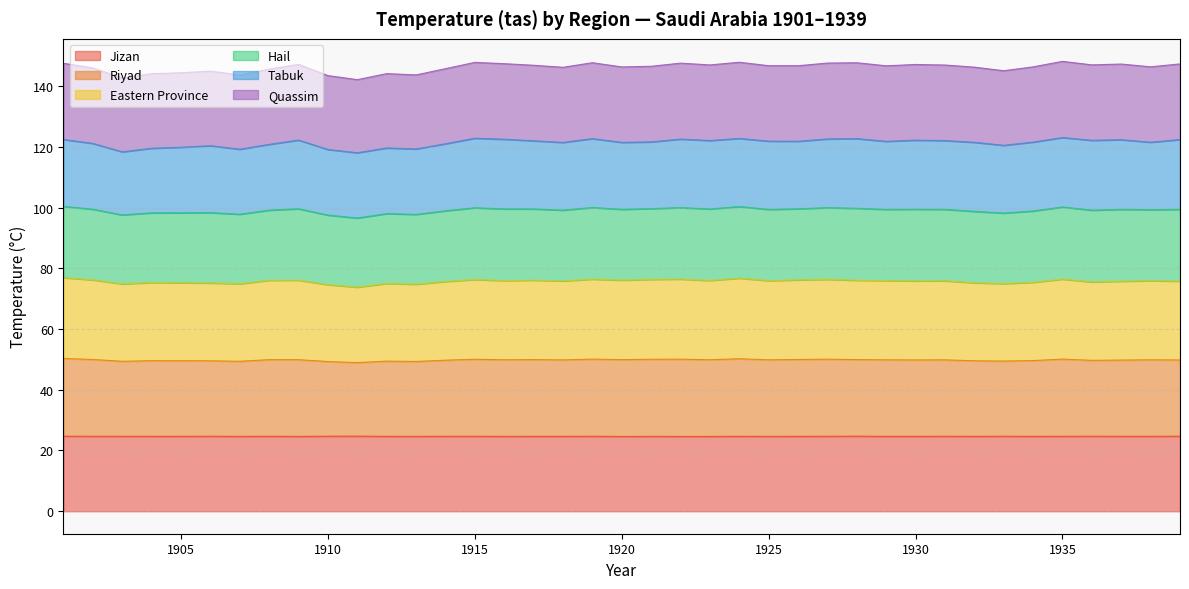

What is the minimum value for Jizan?

24.6